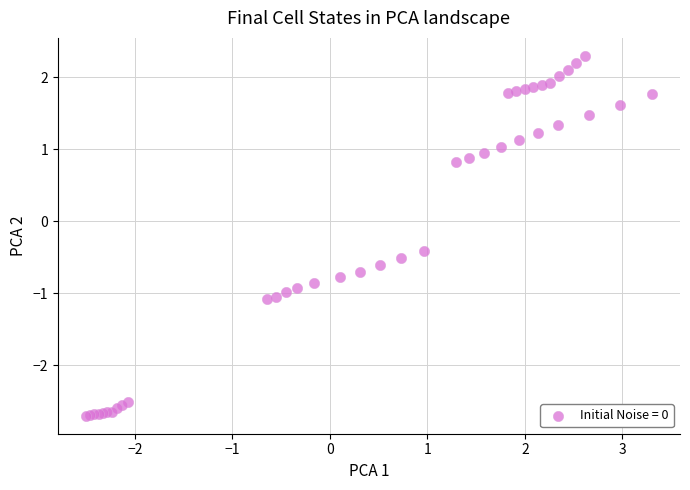

What Y value in the scatter plot is closest to 0?

-0.4